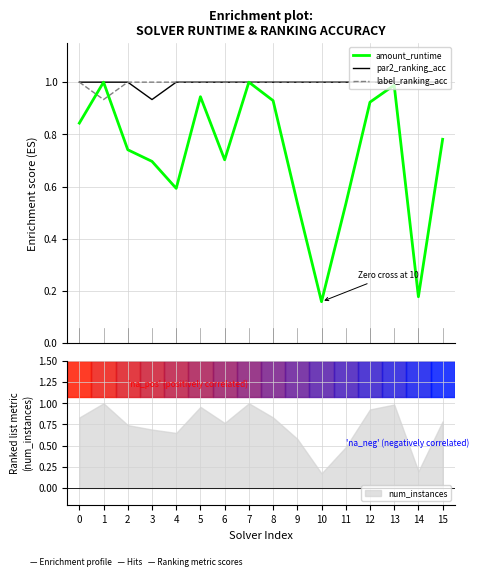

What is the approximate value of par2_ranking_acc at 3?

0.9